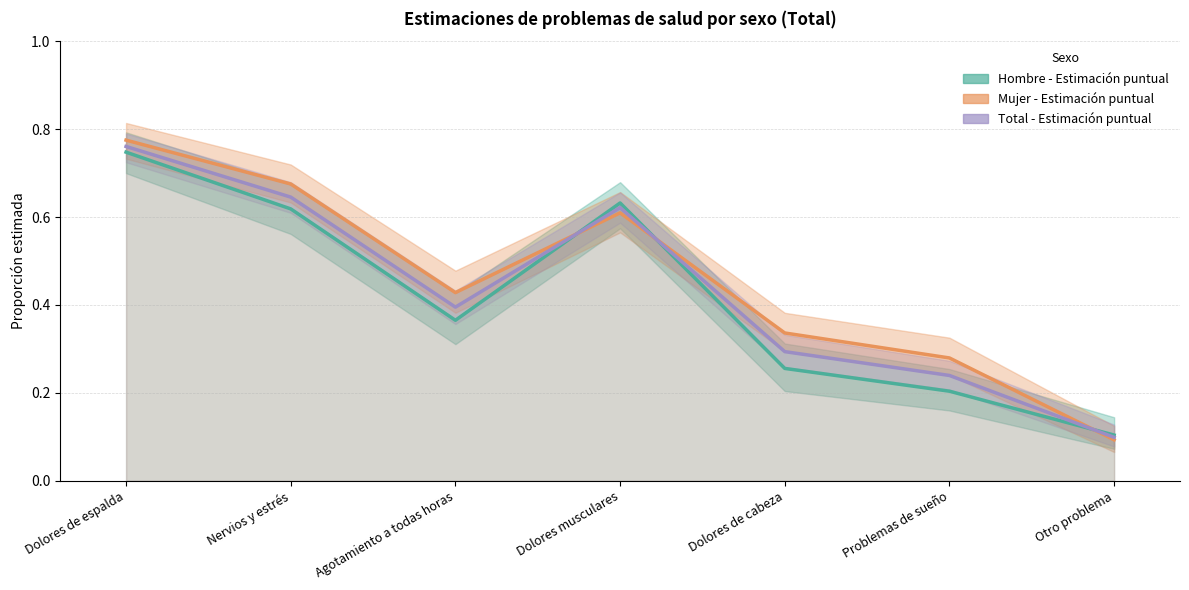

Where is the first local minimum for Mujer - Estimación puntual?

Agotamiento a todas horas